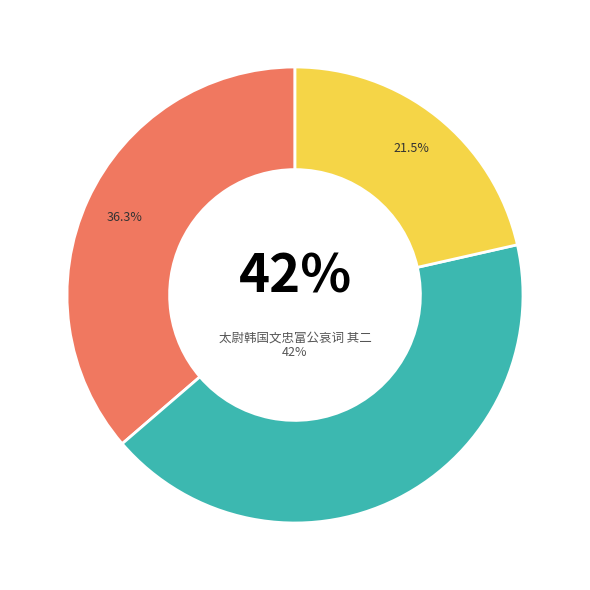

Between 太尉韩国文忠富公哀词 其二 and 章靖冯公哀词 其二, which is larger?

太尉韩国文忠富公哀词 其二